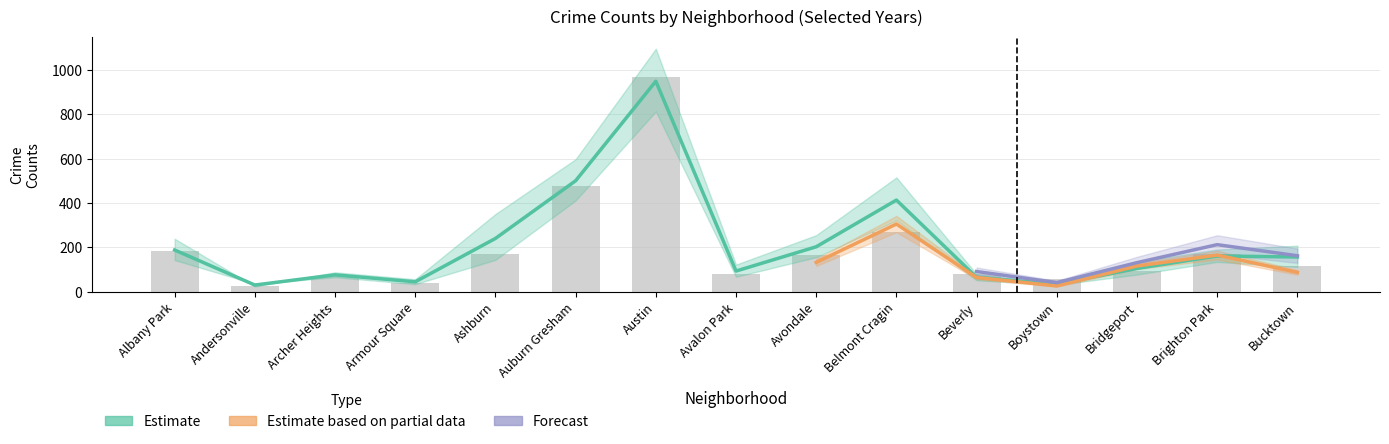

Reading left to right, extract all data points from this chart.

2023: Albany Park=204	Andersonville=39	Archer Heights=107	Armour Square=60	Ashburn=235	Auburn Gresham=596	Austin=950	Avalon Park=126	Avondale=206	Belmont Cragin=370	Beverly=91	Boystown=41	Bridgeport=131	Brighton Park=212	Bucktown=162
2020: Albany Park=183	Andersonville=25	Archer Heights=70	Armour Square=39	Ashburn=171	Auburn Gresham=476	Austin=966	Avalon Park=81	Avondale=166	Belmont Cragin=269	Beverly=79	Boystown=58	Bridgeport=93	Brighton Park=170	Bucktown=114
2022: Albany Park=145	Andersonville=19	Archer Heights=96	Armour Square=43	Ashburn=119	Auburn Gresham=476	Austin=688	Avalon Park=96	Avondale=132	Belmont Cragin=305	Beverly=64	Boystown=26	Bridgeport=116	Brighton Park=165	Bucktown=87
2017: Albany Park=221	Andersonville=22	Archer Heights=81	Armour Square=52	Ashburn=324	Auburn Gresham=553	Austin=1014	Avalon Park=113	Avondale=236	Belmont Cragin=477	Beverly=73	Boystown=35	Bridgeport=126	Brighton Park=176	Bucktown=192
2019: Albany Park=155	Andersonville=38	Archer Heights=71	Armour Square=37	Ashburn=156	Auburn Gresham=447	Austin=883	Avalon Park=73	Avondale=169	Belmont Cragin=349	Beverly=56	Boystown=33	Bridgeport=84	Brighton Park=146	Bucktown=121
2024: Albany Park=214	Andersonville=45	Archer Heights=108	Armour Square=37	Ashburn=209	Auburn Gresham=488	Austin=868	Avalon Park=77	Avondale=264	Belmont Cragin=430	Beverly=89	Boystown=37	Bridgeport=134	Brighton Park=209	Bucktown=150